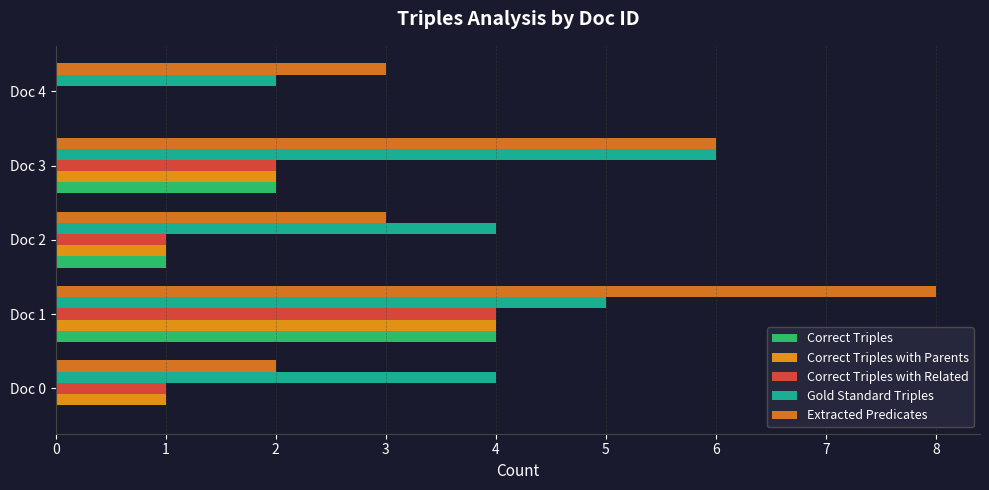

How many values in Correct Triples with Related are above zero?

4